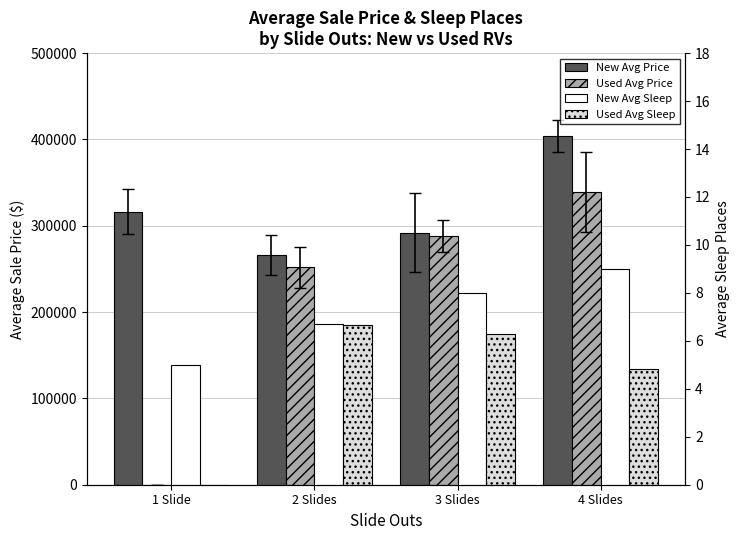

Is the value of Used Avg Price at 2 Slides greater than the value of Used Avg Sleep at 1 Slide?

Yes